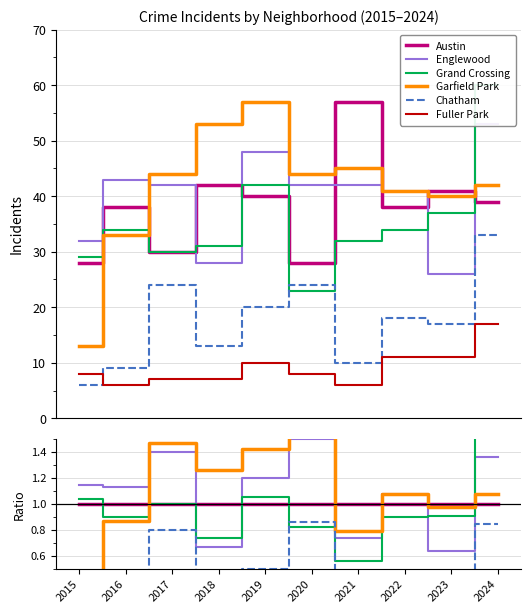

Which series changed the most between 2015 and 2020?

Garfield Park